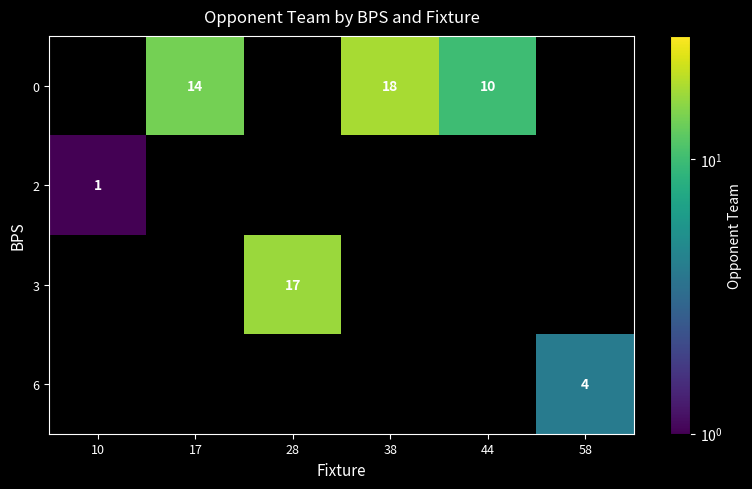

How many data points does each series have?

6